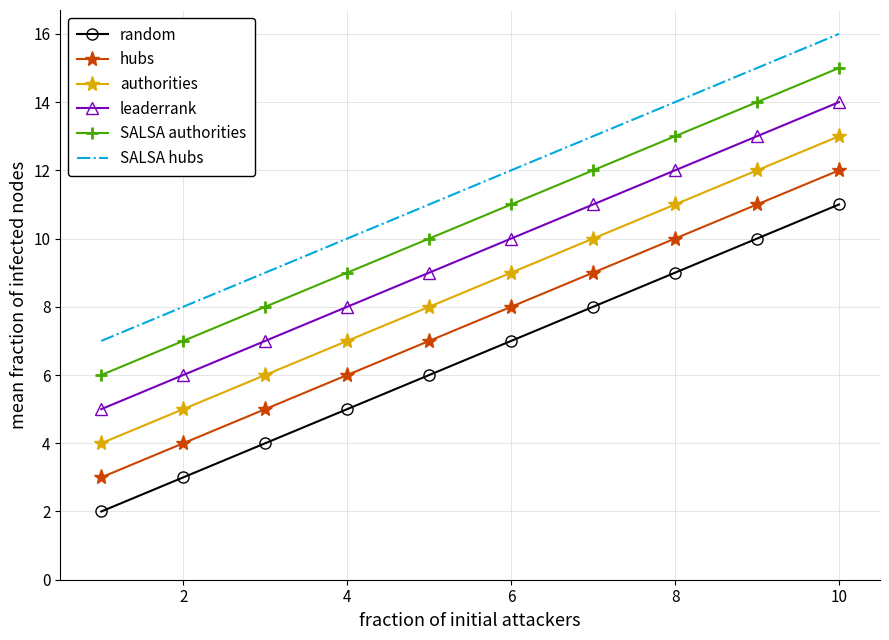

How many leaderrank values are between 7 and 12?

6